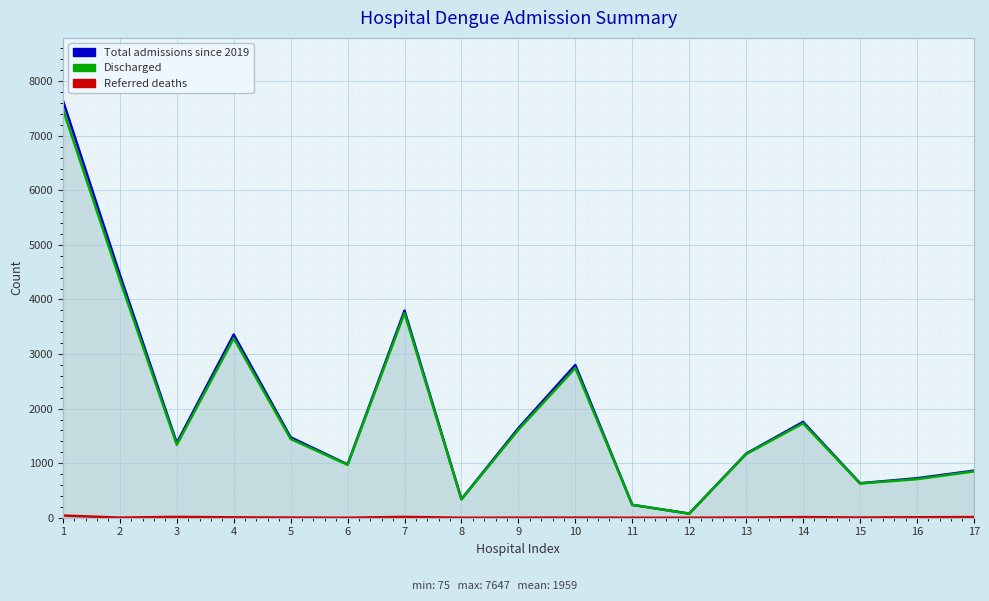

True or false: Total admissions since 2019 has a value of 4456 at 2.

True